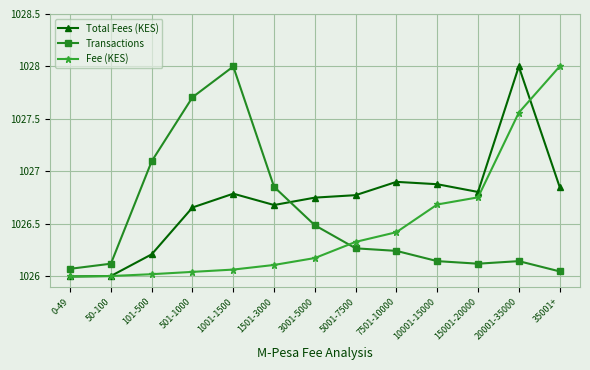

What is the difference between the highest and lowest values at 501-1000?

1.7